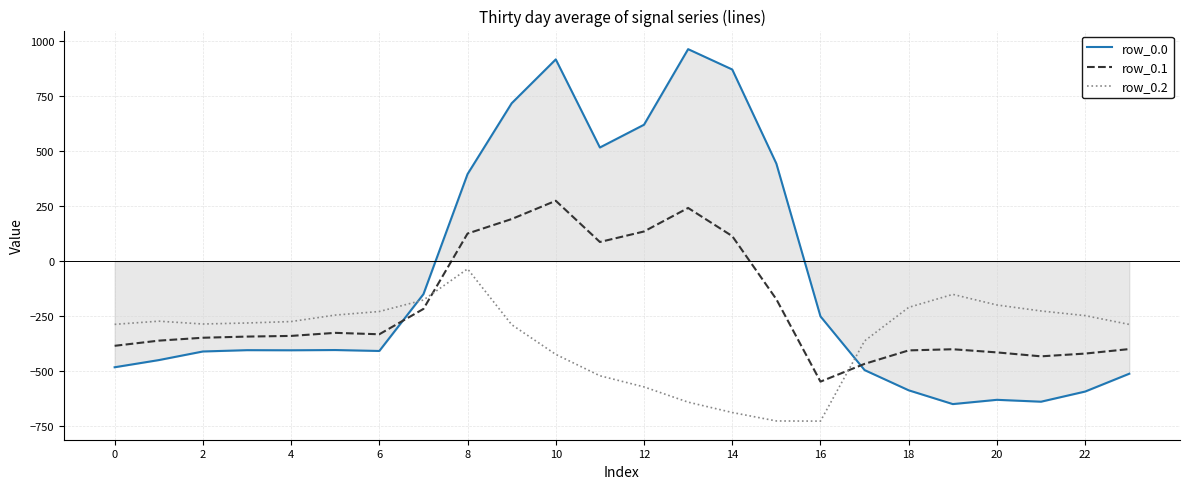

What is the greatest value displayed?

962.7